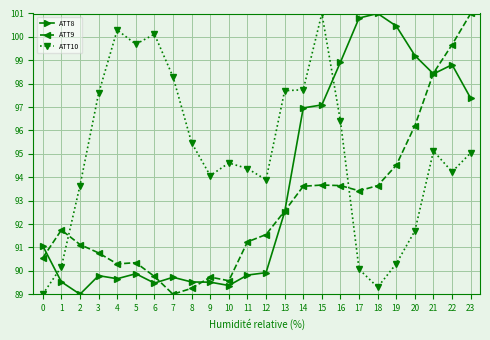

Is the value of ATT9 at 13 greater than the value of ATT8 at 18?

No